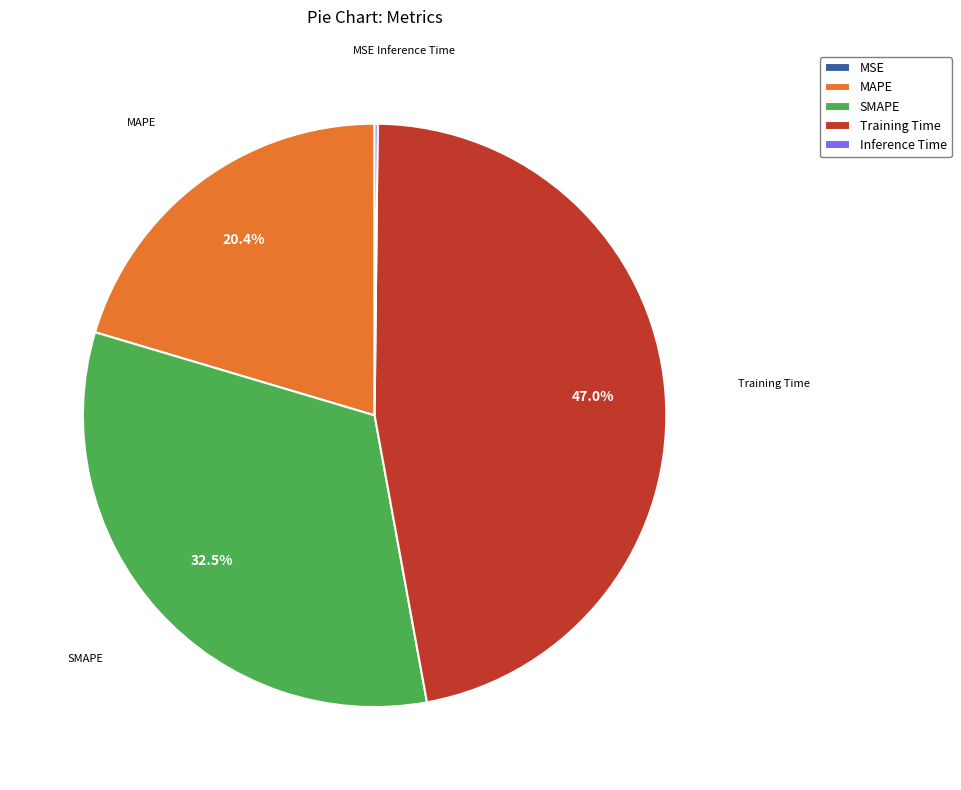

Is it true that MAPE is 27% of the pie?

False